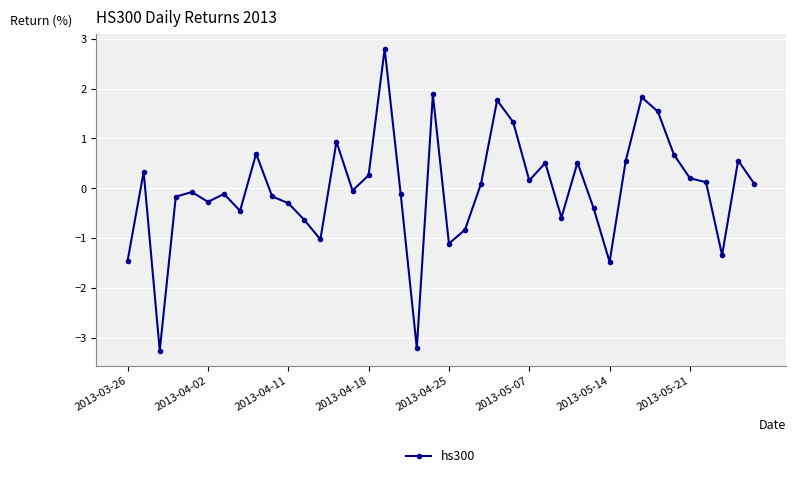

Is this an area chart (filled region under the line)?

No